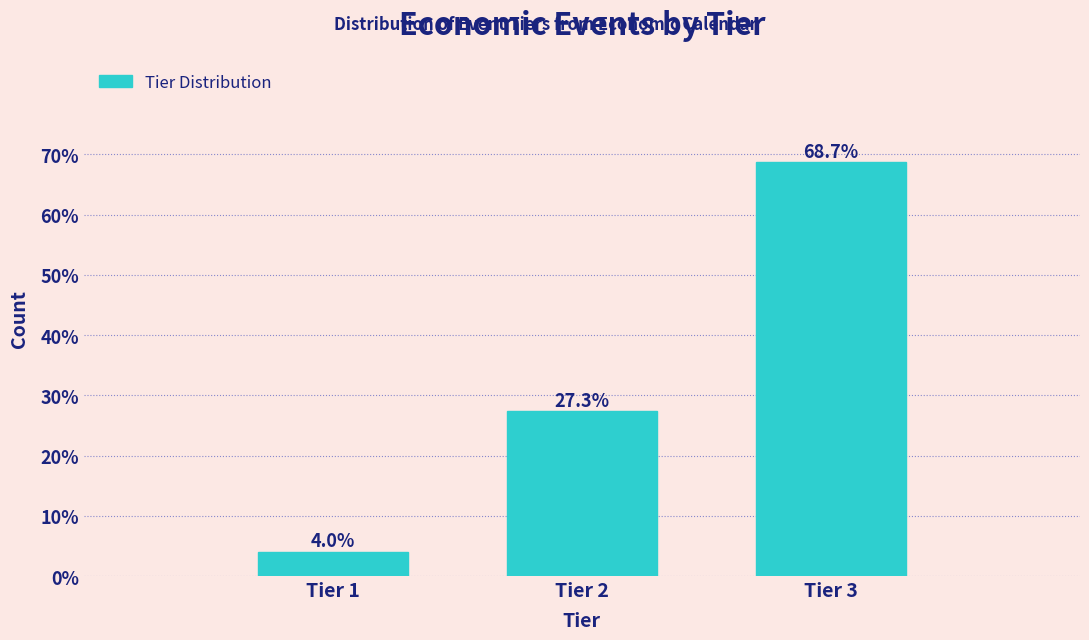

Reading left to right, transcribe all the data shown in this chart.

Tier 1=4.0	Tier 2=27.3	Tier 3=68.7